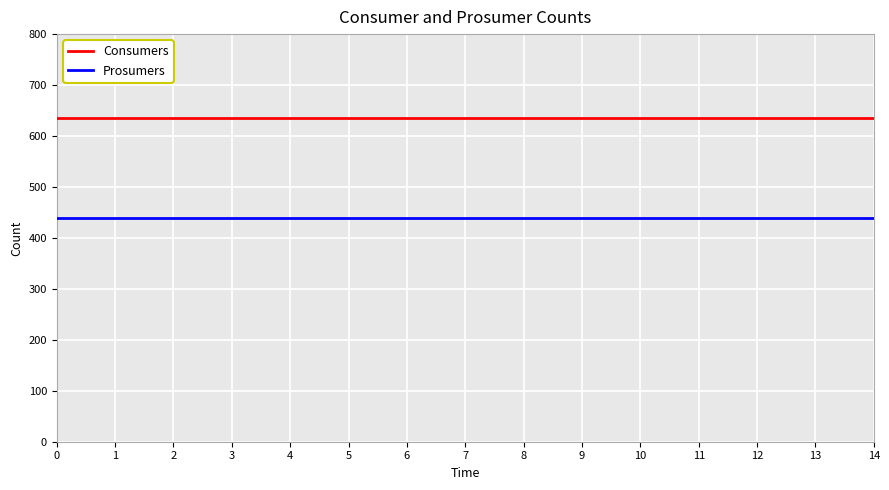

How many lines are shown in the chart?

2